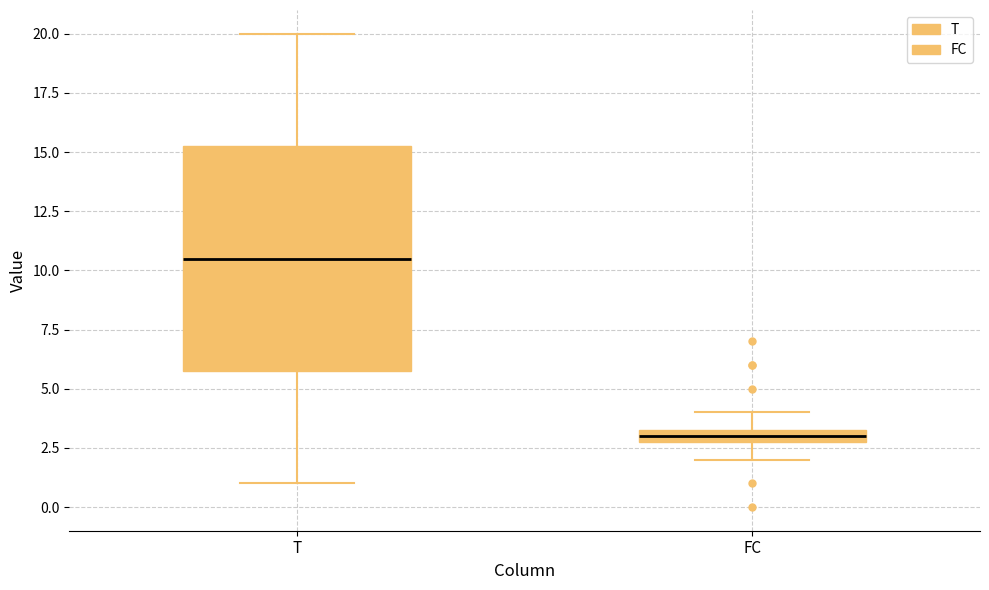

Where is the lower edge of the box for T on the y-axis? The values are not printed on the chart, so give them approximately, as read against the axis.

6.0